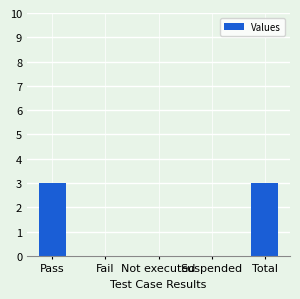

How many data points does each series have?

5